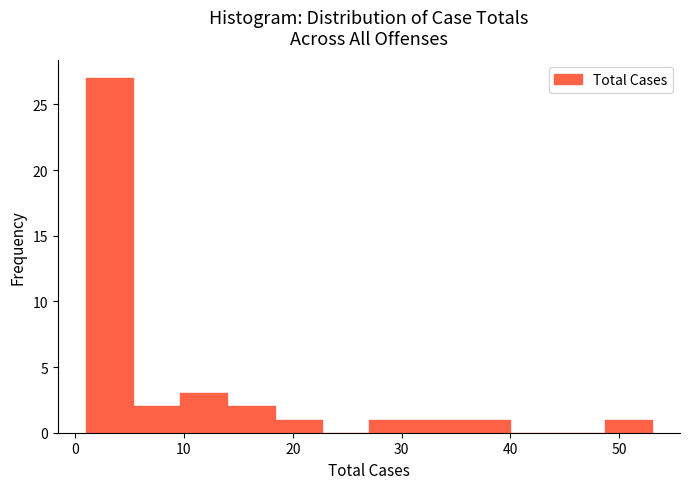

Over which range of the x-axis is the bar tallest?

1 to 5